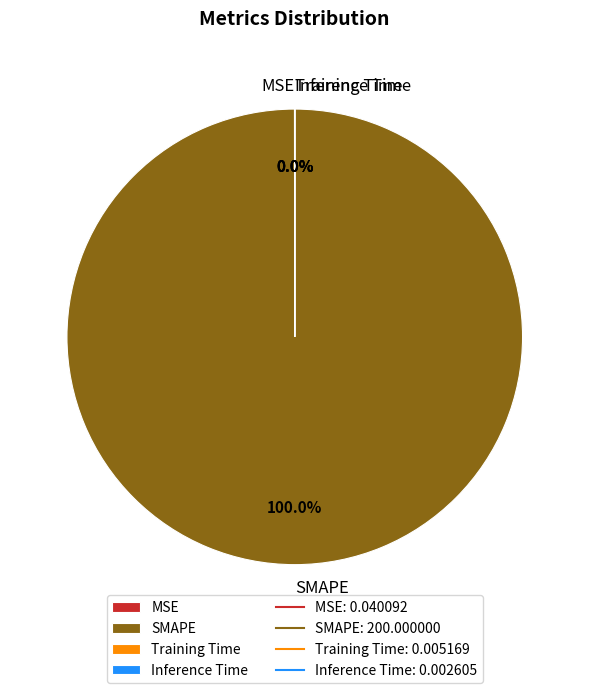

Does any single category account for the majority?

Yes